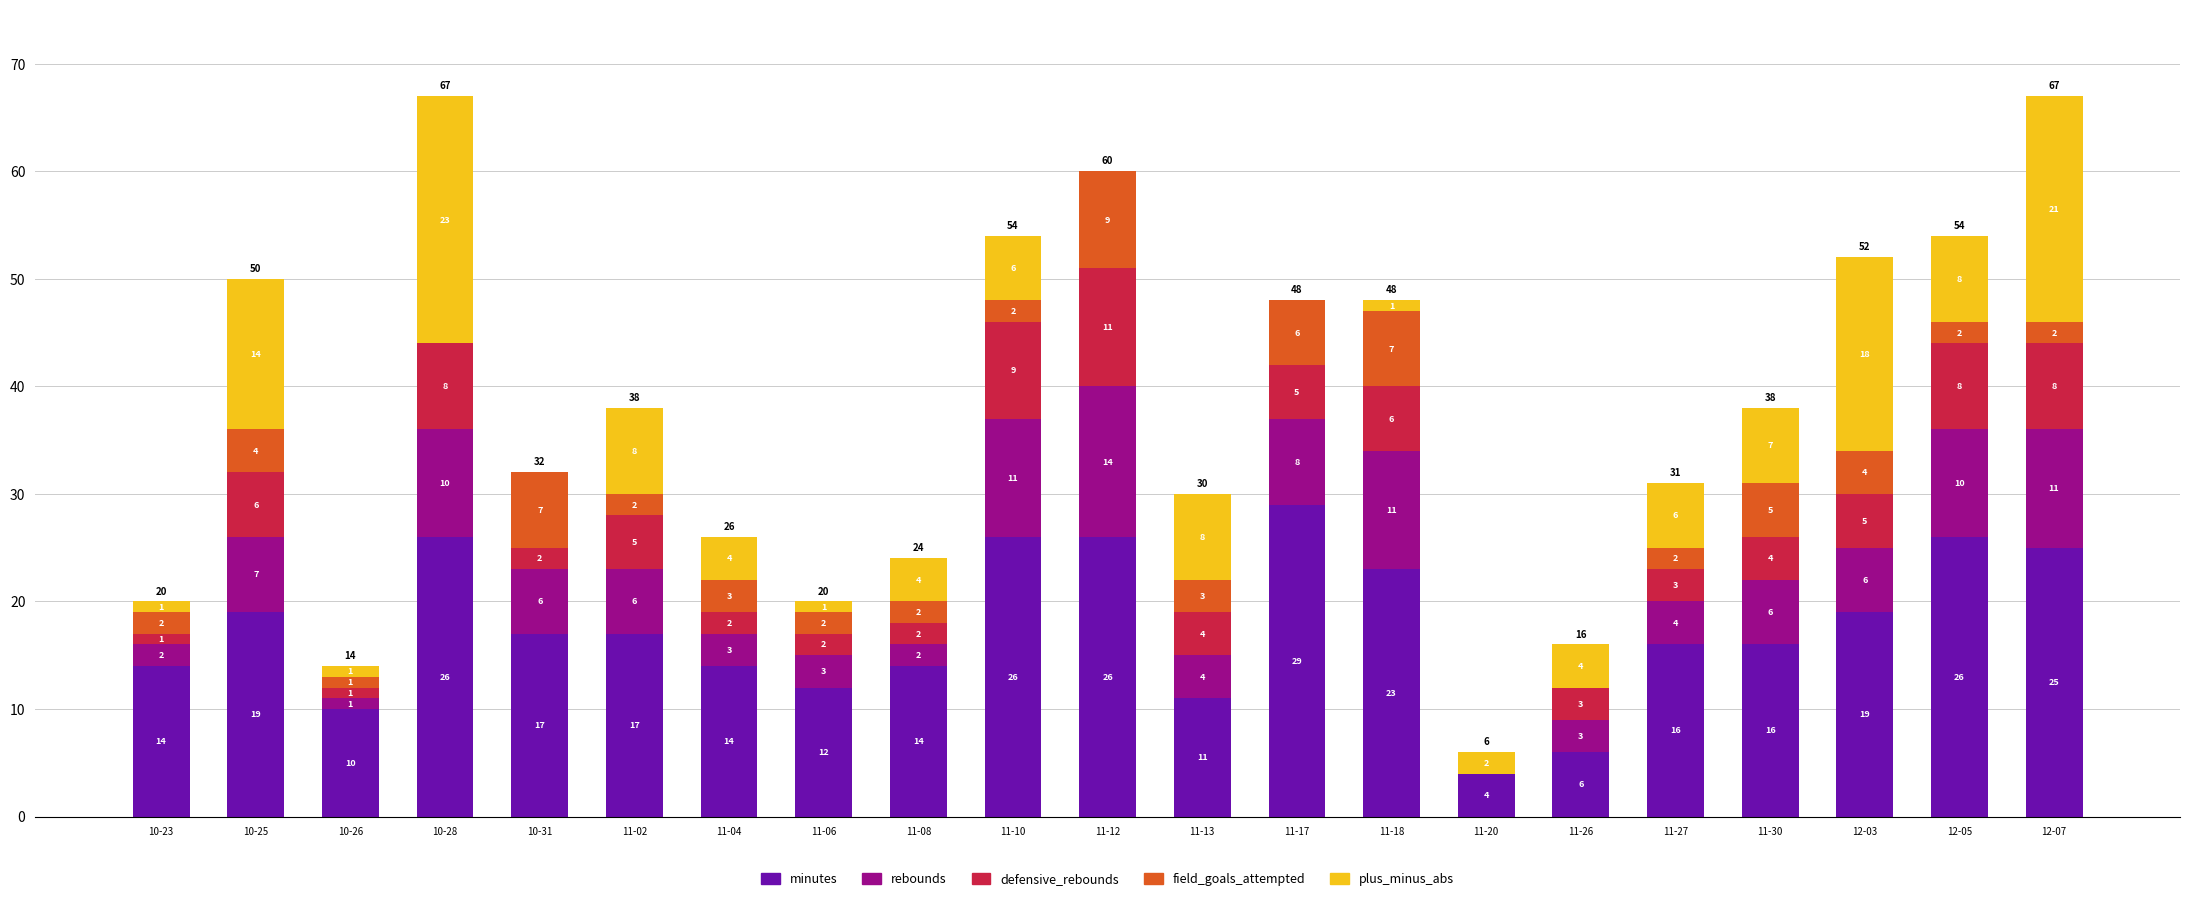

At which label does minutes first exceed 17?

10-25